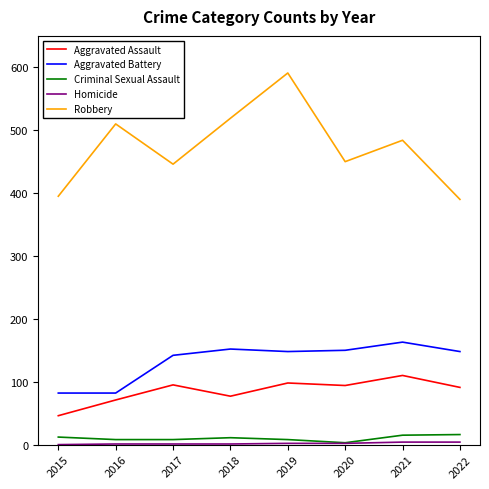

How many lines are shown in the chart?

5